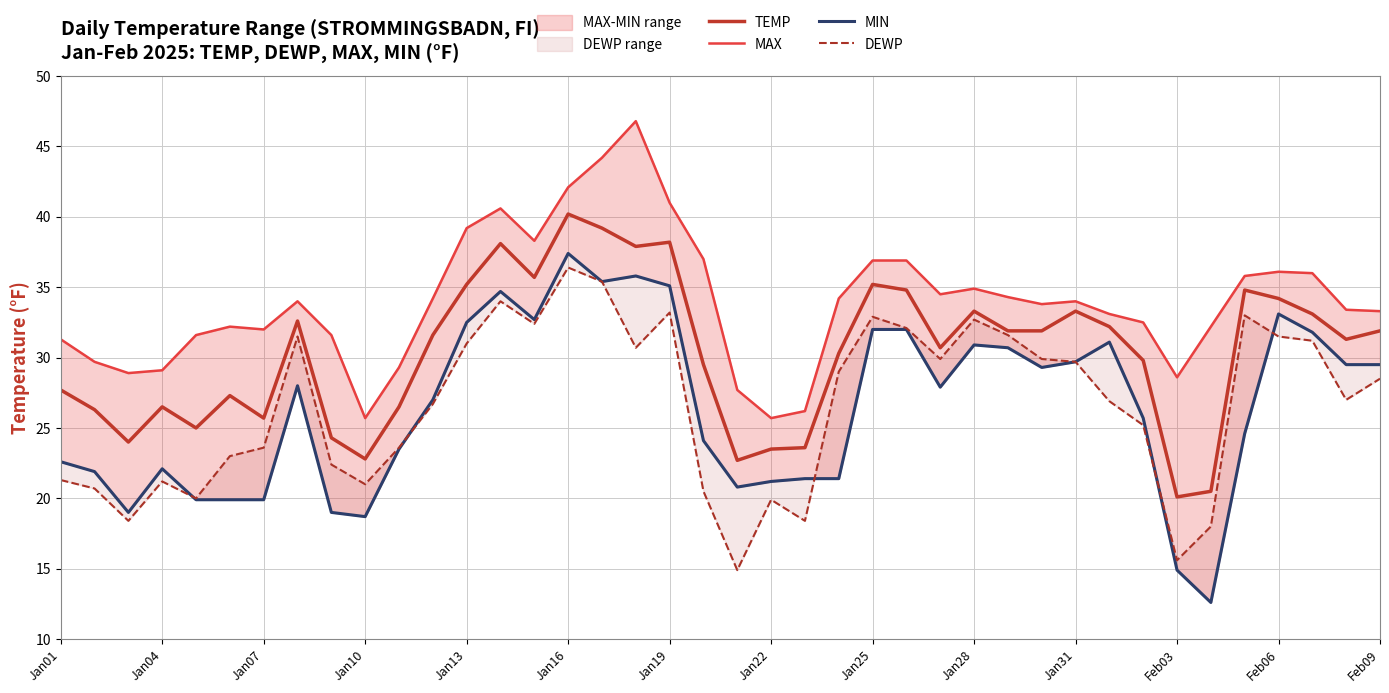

How many interior local peaks does the MIN series have?

8